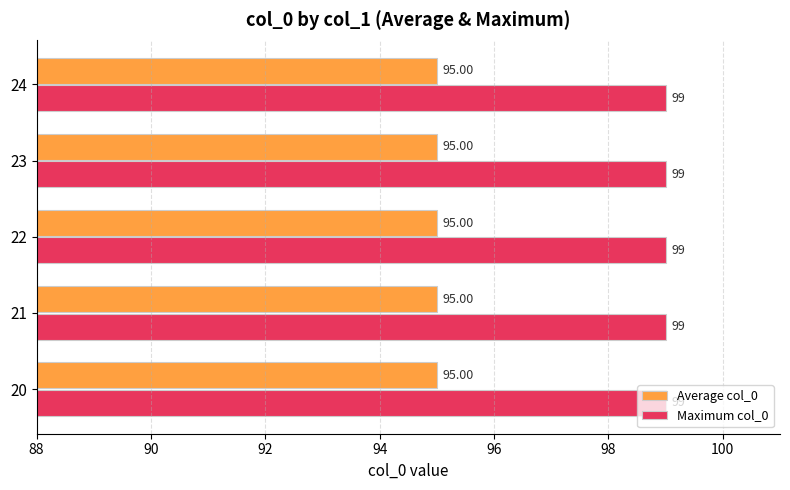

Is it true that Maximum col_0 equals 173.3 at 23?

False